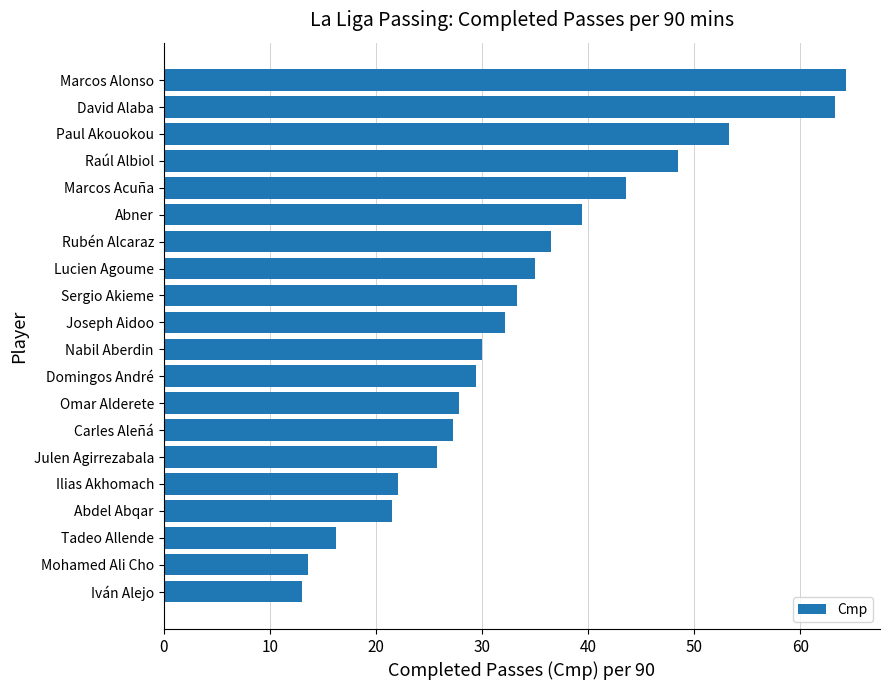

What position from the bottom is Nabil Aberdin?

10